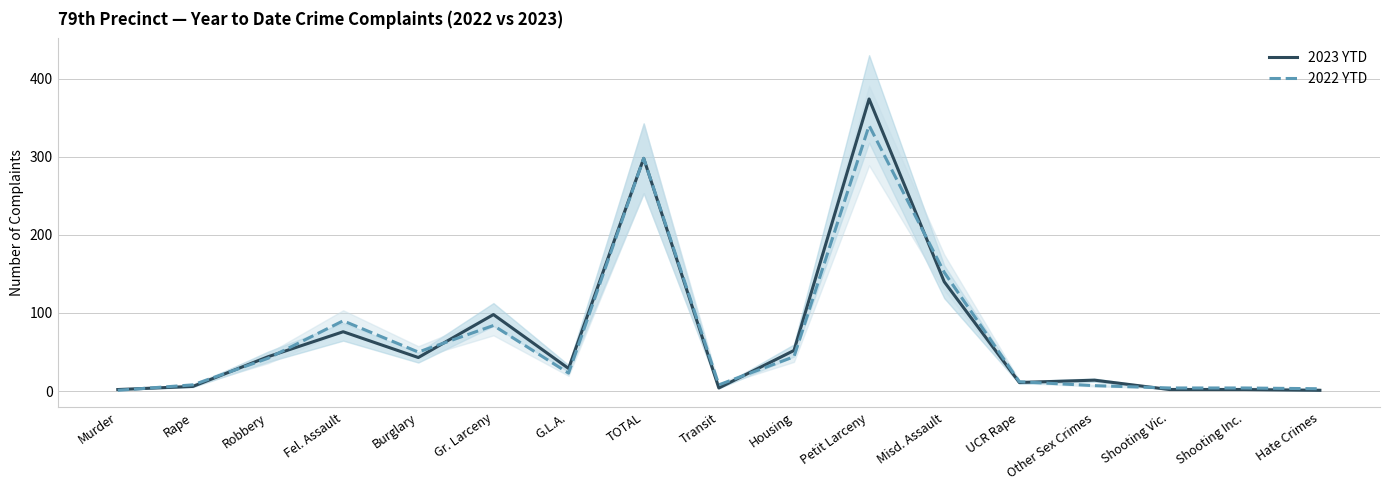

Reading right to left, list all the values displayed in this chart.

2023 YTD: 1	2	2	14	11	140	374	52	4	298	29	98	43	76	44	6	2
2022 YTD: 3	4	4	7	12	152	340	44	8	298	23	84	50	90	42	8	1